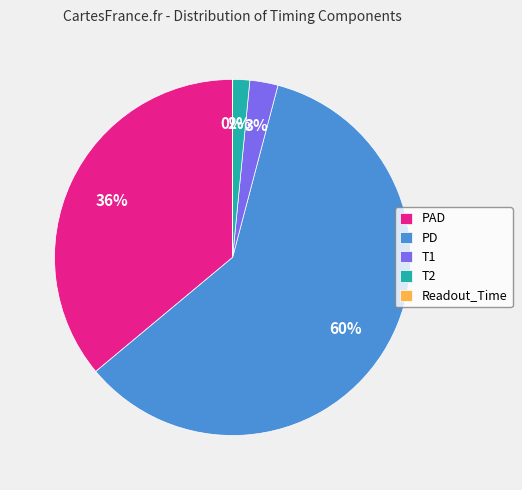

To the nearest percent, what is the combined percentage of PAD and T2?

38%